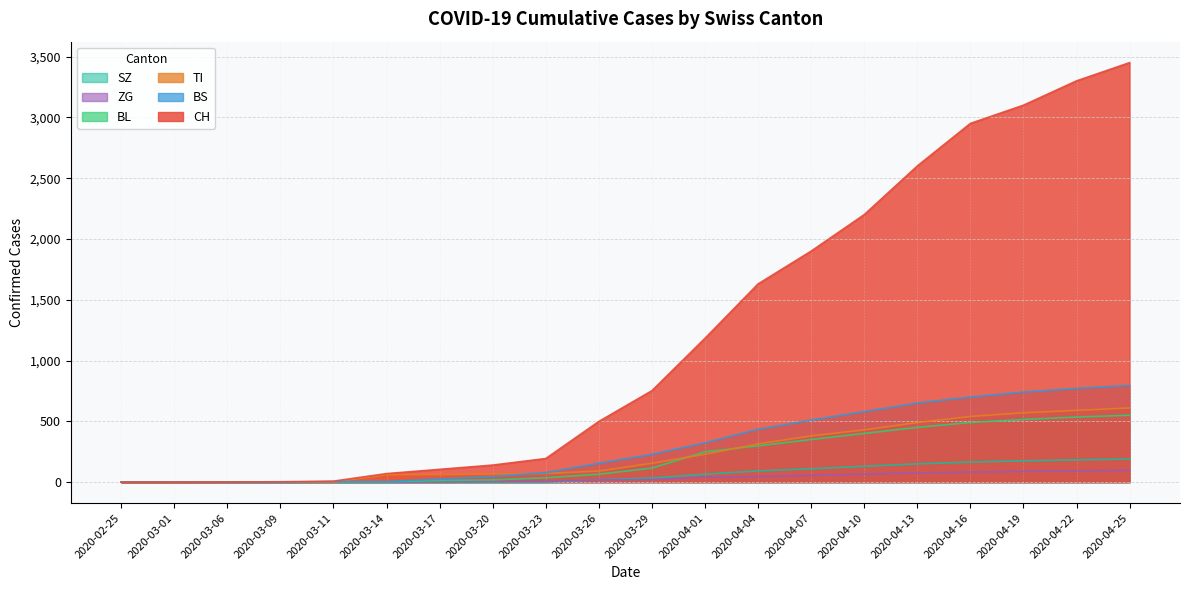

What is the difference between the highest and lowest values at 2020-03-23?

194